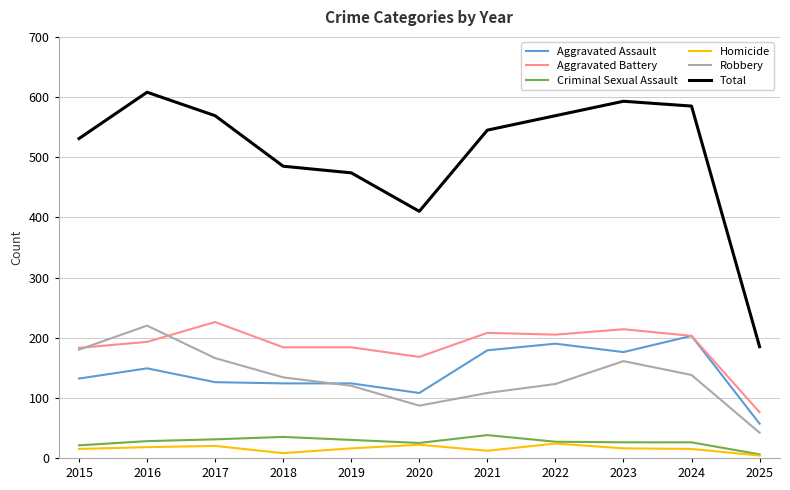

Which series has the largest total across all categories?

Total